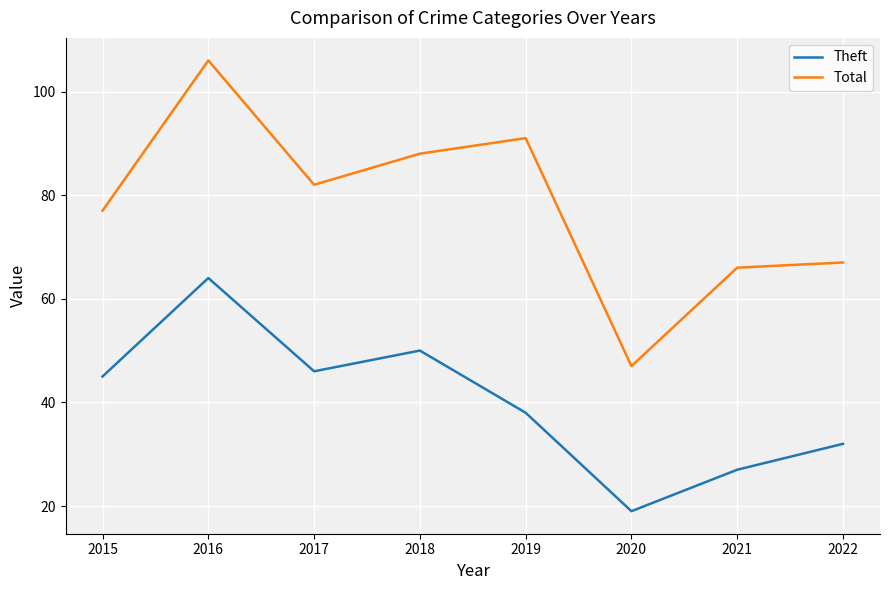

What is the sum of the Total values at 2018 and 2020?

135